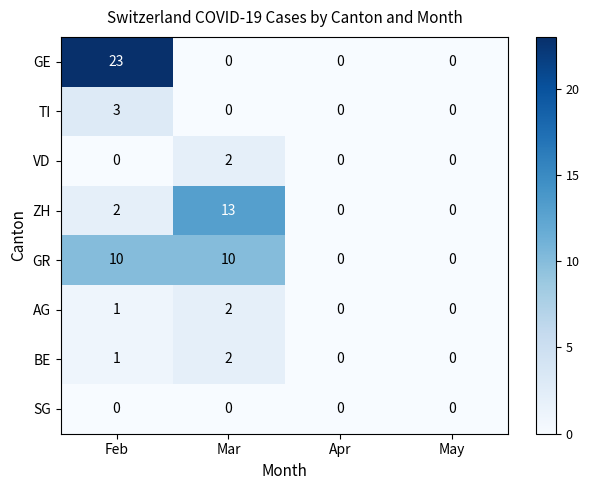

Is the value of VD at Mar greater than the value of GE at Feb?

No